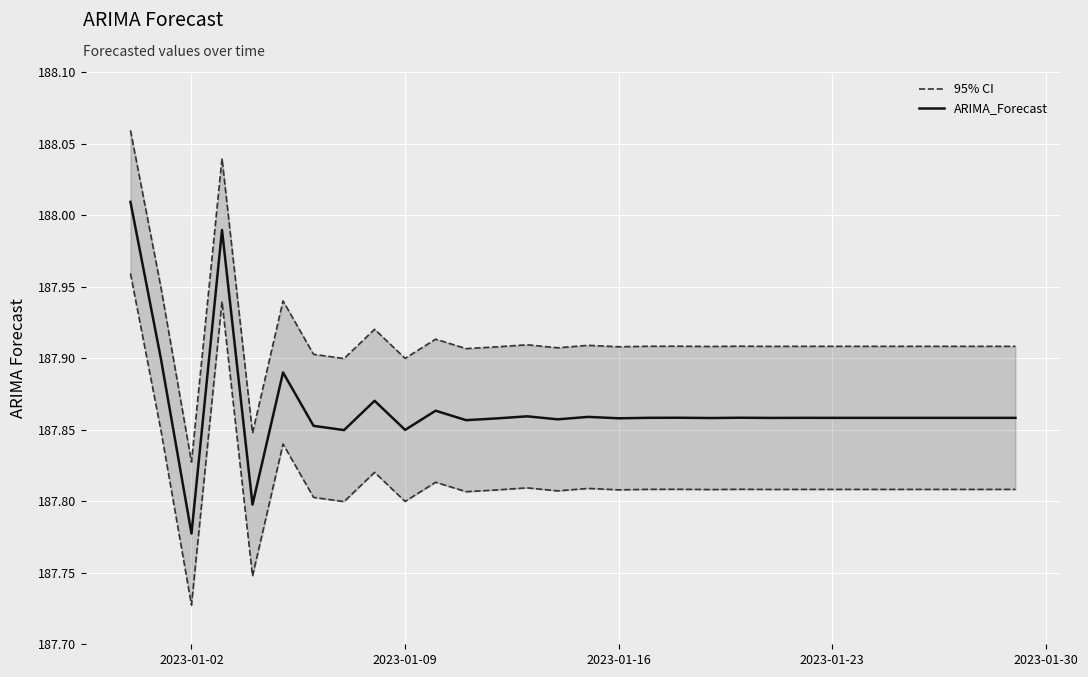

How many lines are shown in the chart?

2